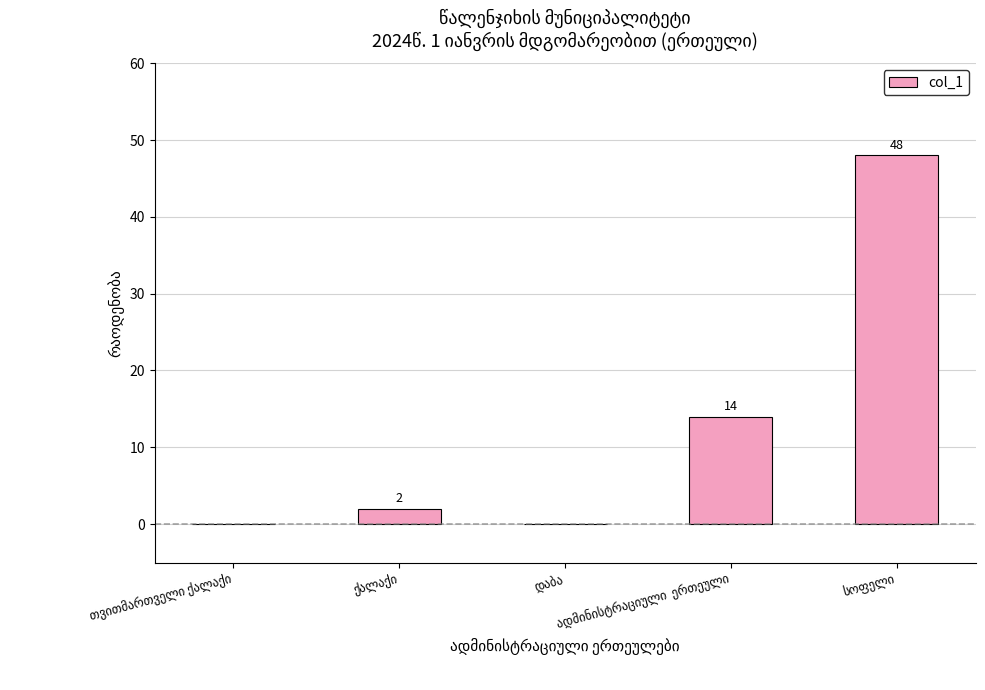

What is the greatest value displayed?

48